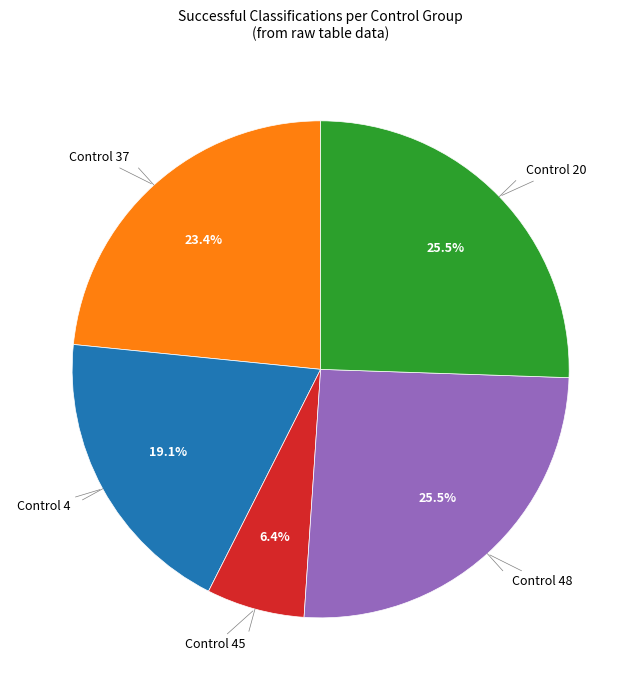

Does any single category account for the majority?

No